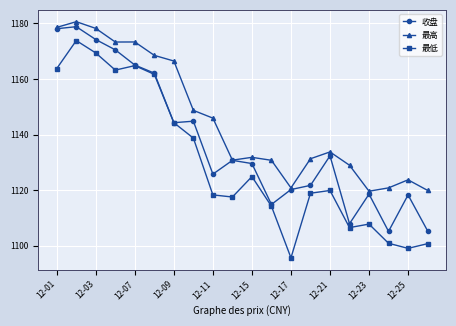

True or false: 收盘 has more than 1 points higher than both neighbors.

True